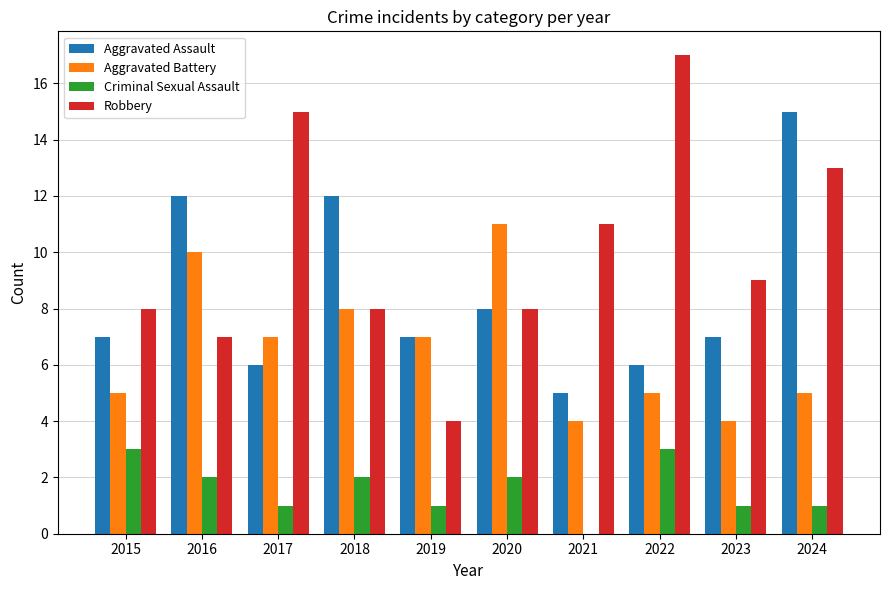

Reading left to right, extract all data points from this chart.

Aggravated Assault: 7	12	6	12	7	8	5	6	7	15
Aggravated Battery: 5	10	7	8	7	11	4	5	4	5
Criminal Sexual Assault: 3	2	1	2	1	2	0	3	1	1
Robbery: 8	7	15	8	4	8	11	17	9	13